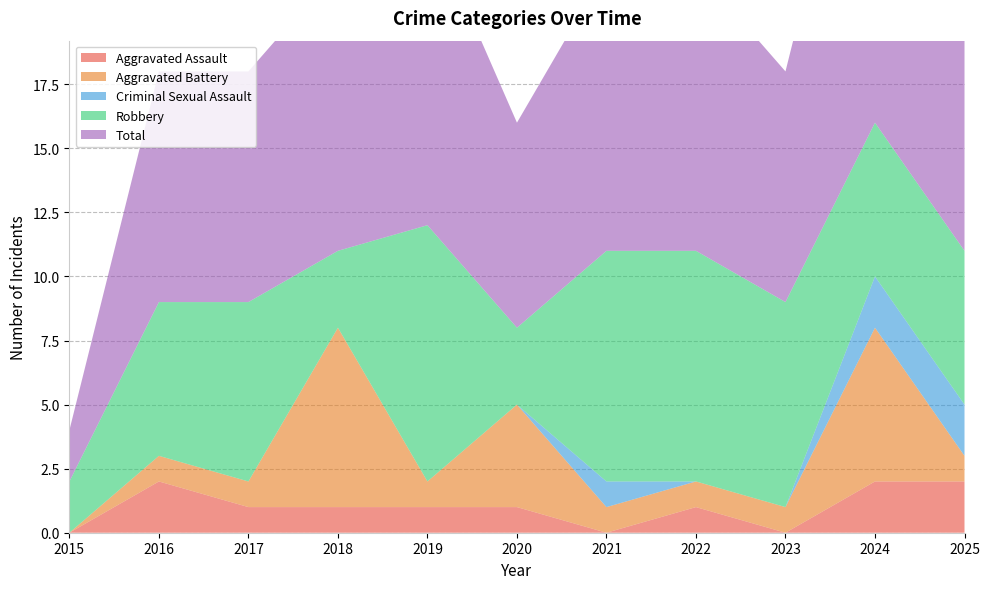

Reading left to right, extract all data points from this chart.

Aggravated Assault: 0	2	1	1	1	1	0	1	0	2	2
Aggravated Battery: 0	1	1	7	1	4	1	1	1	6	1
Criminal Sexual Assault: 0	0	0	0	0	0	1	0	0	2	2
Robbery: 2	6	7	3	10	3	9	9	8	6	6
Total: 2	9	9	11	12	8	11	11	9	16	11